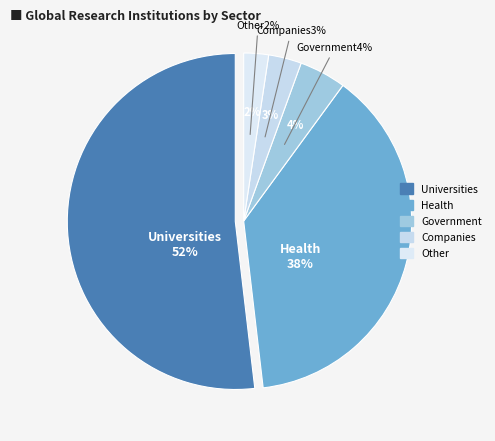

What portion of the pie excludes Health?

61.9%